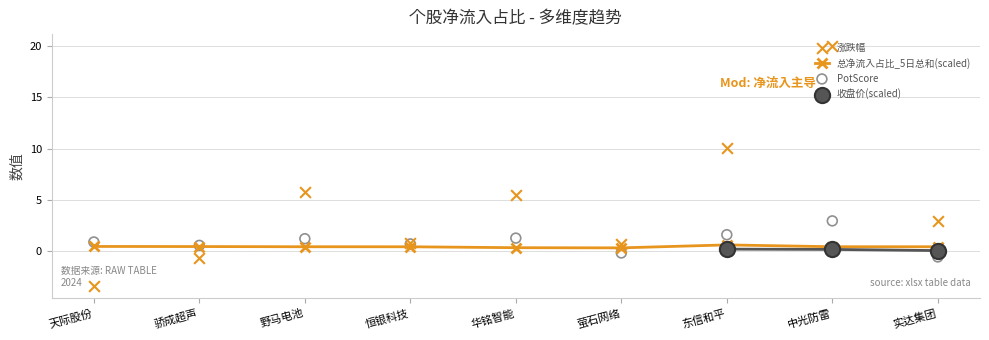

Is the value of 总净流入占比_5日总和 at 中光防雷 greater than the value of PotScore at 中光防雷?

No